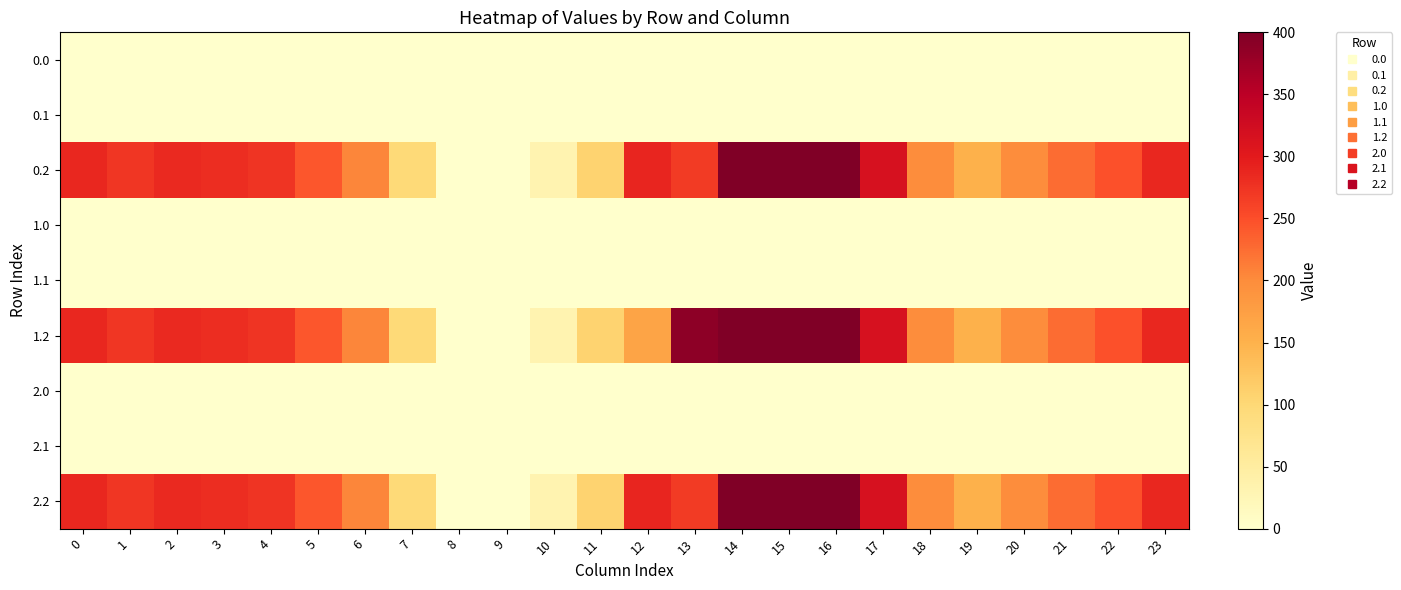

Count the number of data series in this chart.

9